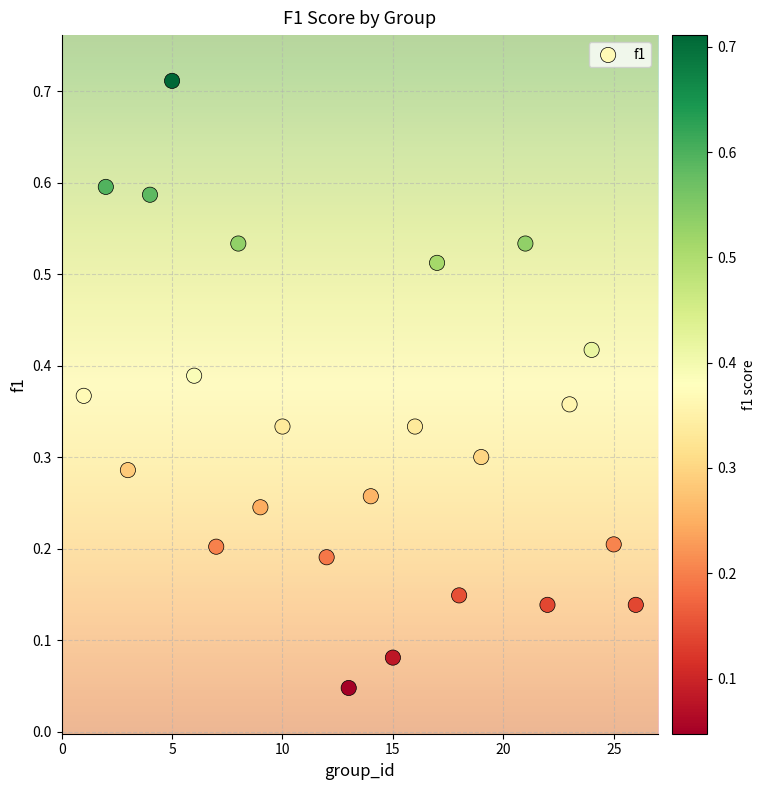

What is the range of X values (max minus min)?

25.0